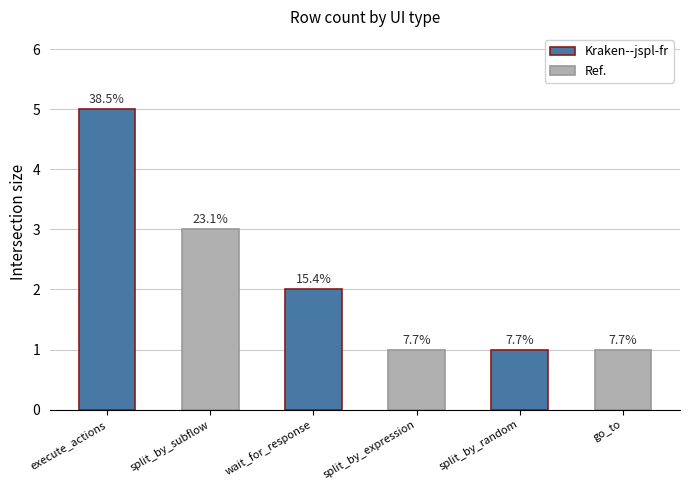

What is the label of the 6th bar from the right?

execute_actions